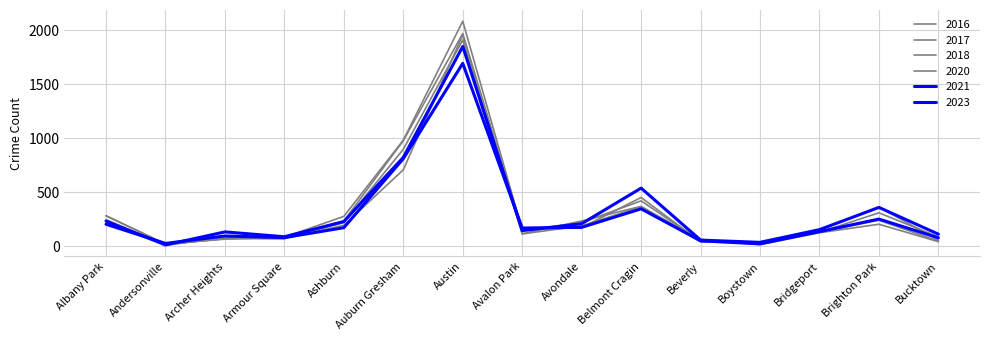

List the series in order of their peak value, highest first.

2016, 2017, 2020, 2018, 2023, 2021